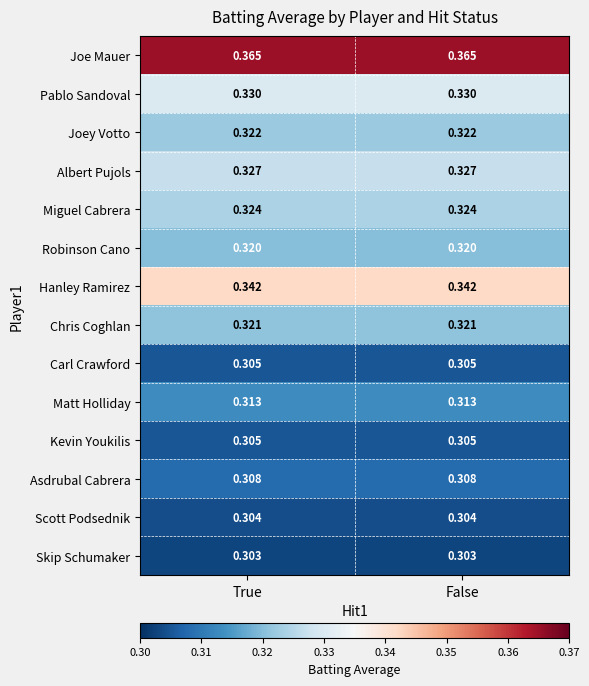

Count the number of data series in this chart.

14